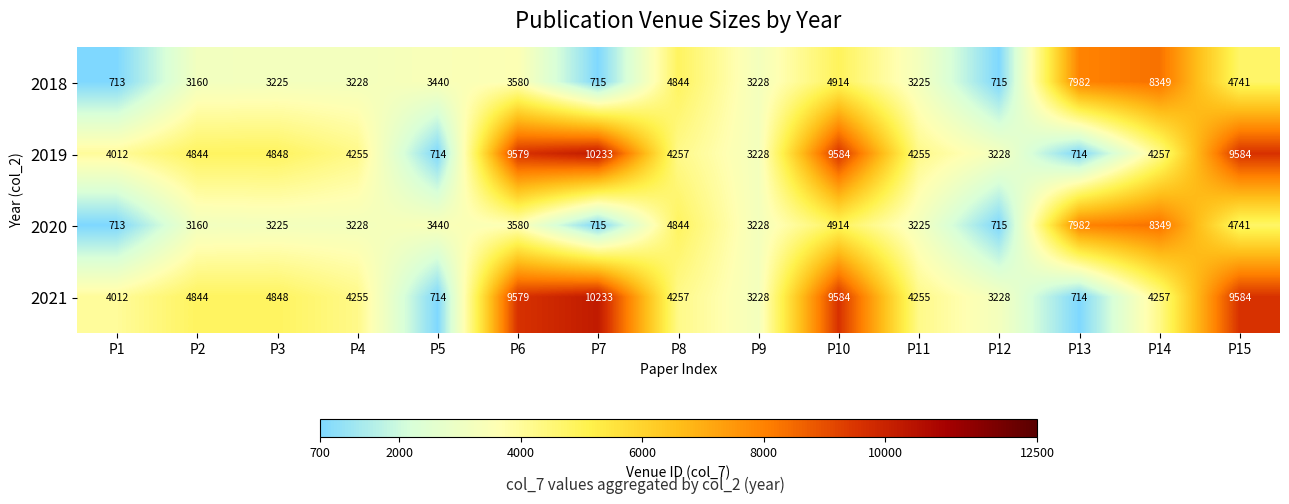

What is the difference between the maximum and minimum values in the 2021 series?

9519